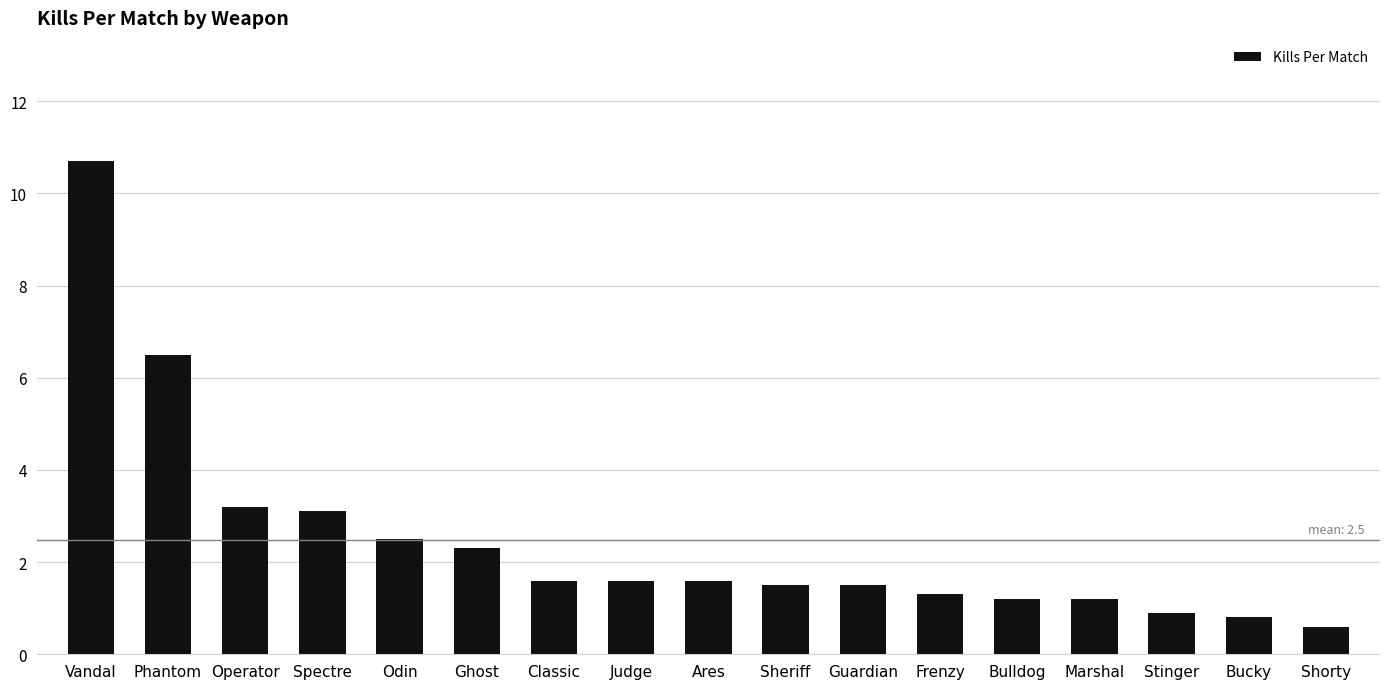

Reading left to right, list all the values displayed in this chart.

10.7	6.5	3.2	3.1	2.5	2.3	1.6	1.6	1.6	1.5	1.5	1.3	1.2	1.2	0.9	0.8	0.6